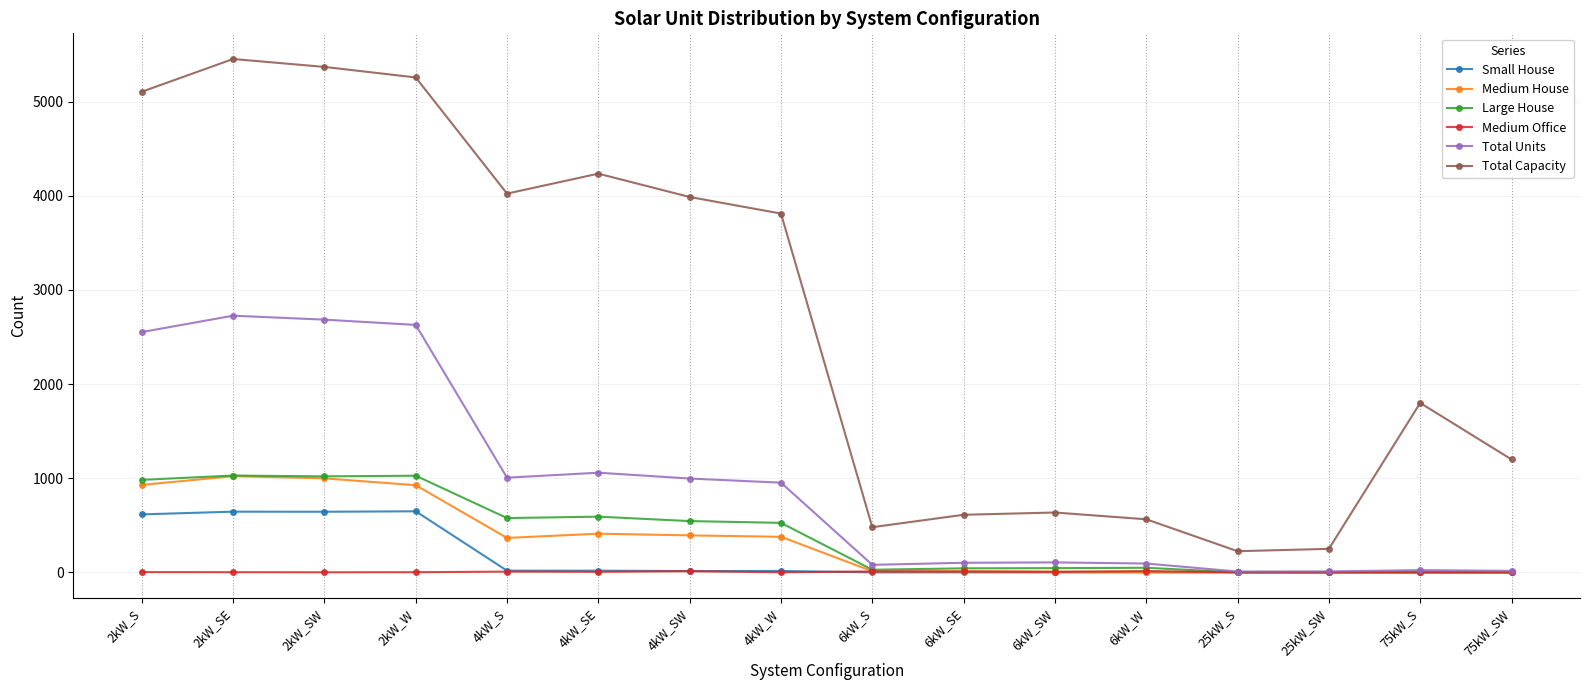

What is the sum of the Total Capacity values at 6kW_SW and 6kW_SE?

1248